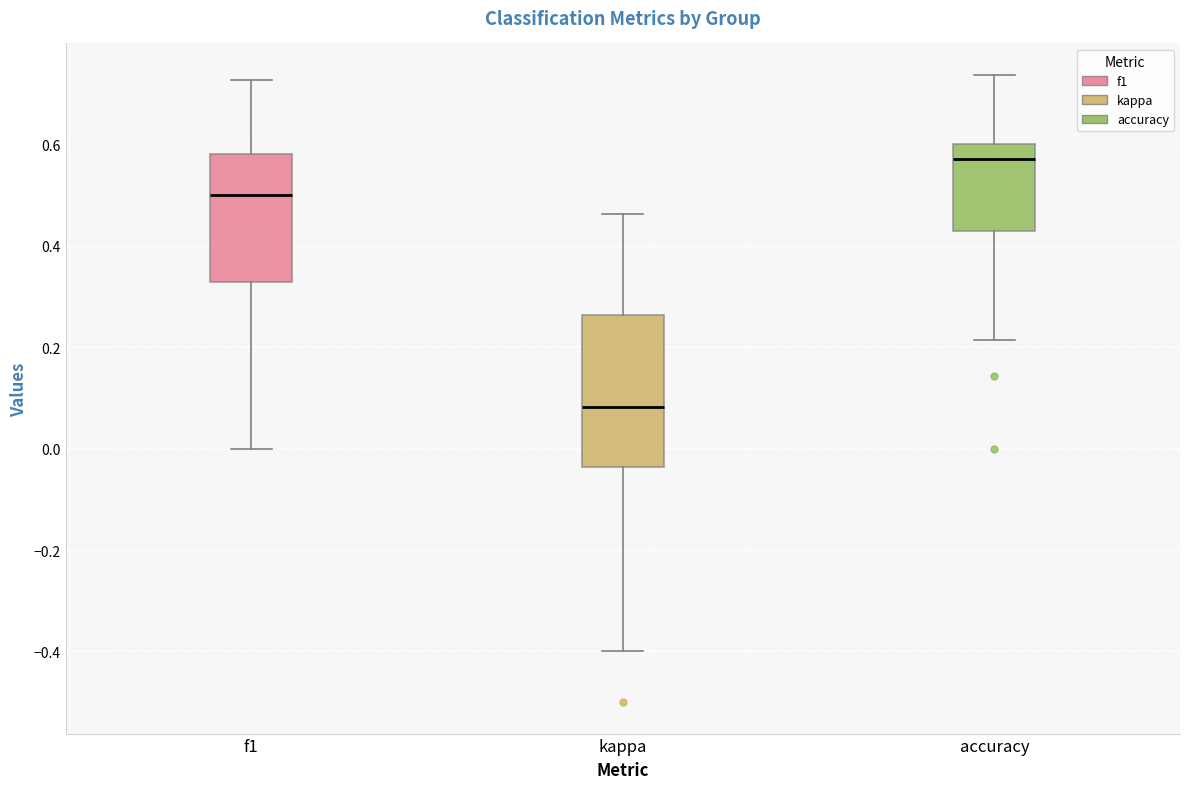

Reading left to right, read every box against the y-axis: the position of its median line, the range the box covers, and the ends of its whiskers. The values are not printed on the chart, so give them approximately, as read against the axis.

f1: median 0.50, box 0.32 to 0.58, whiskers 0.00 to 0.72
kappa: median 0.08, box -0.04 to 0.26, whiskers -0.40 to 0.46
accuracy: median 0.58, box 0.42 to 0.60, whiskers 0.22 to 0.74